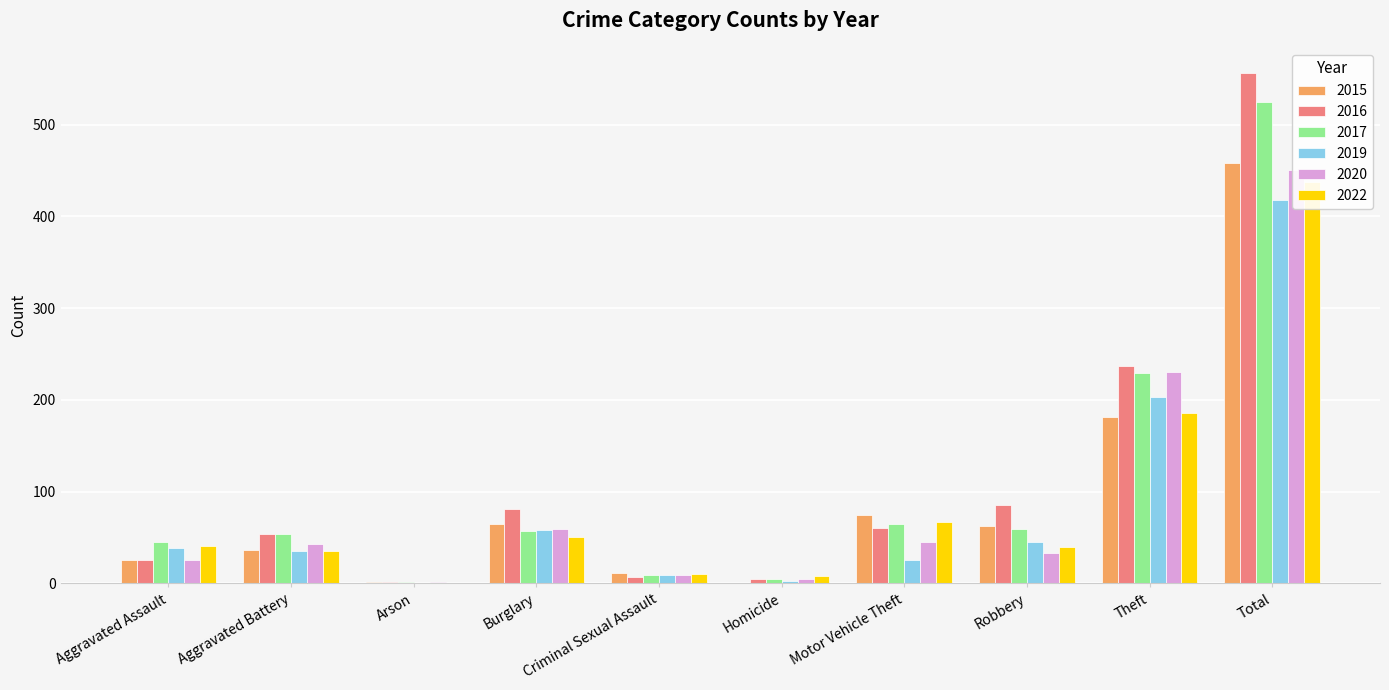

Where does the 2016 series first go above 60?

Burglary